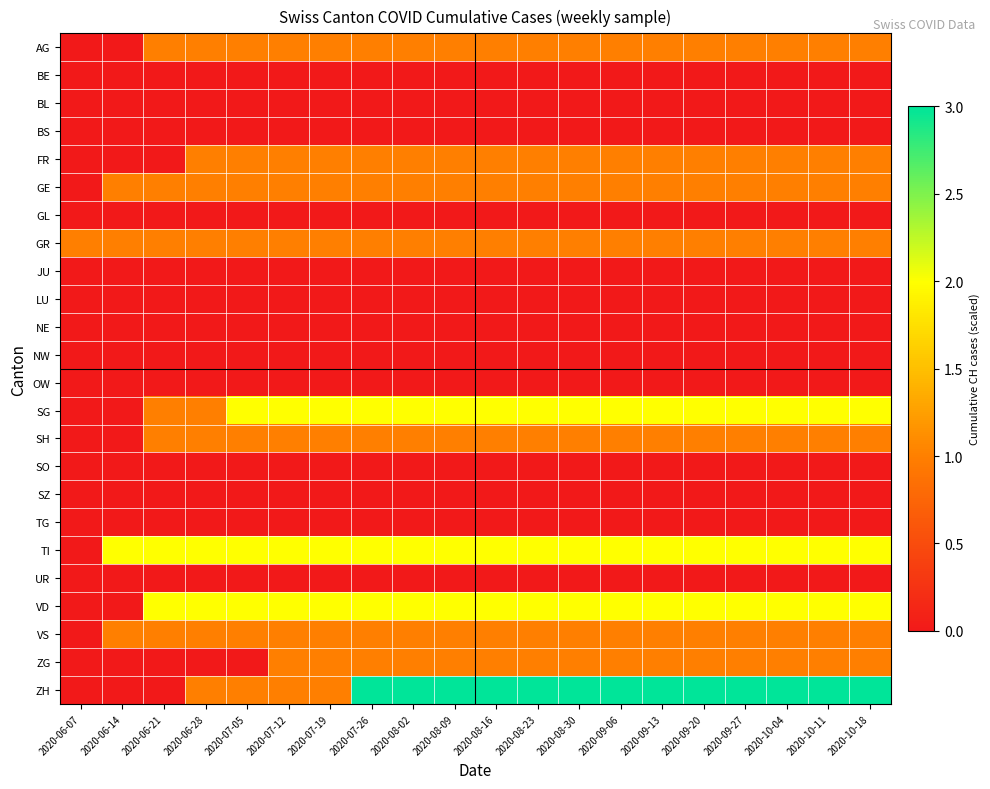

Rank the series by their maximum value, from highest to lowest.

ZH, SG, TI, VD, AG, FR, GE, GR, SH, VS, ZG, BE, BL, BS, GL, JU, LU, NE, NW, OW, SO, SZ, TG, UR